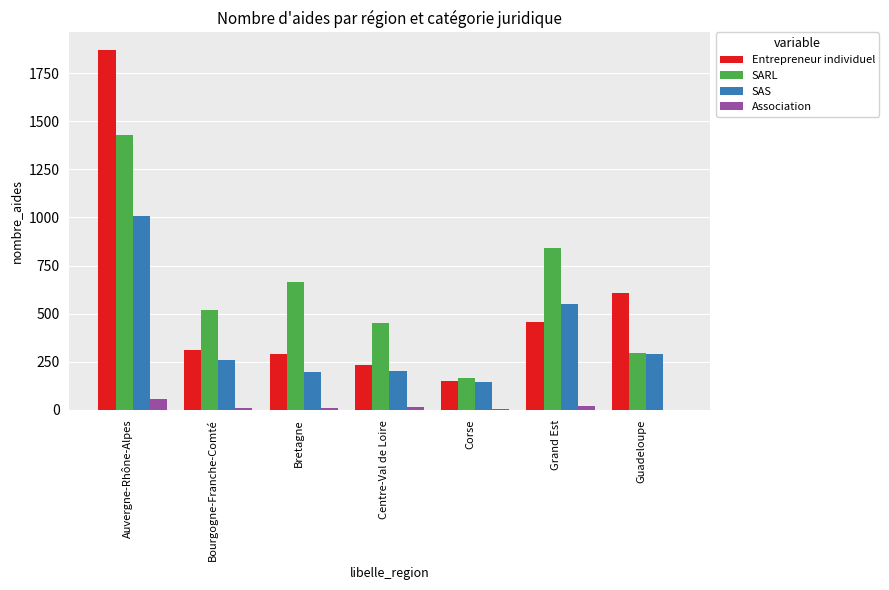

How many distinct data groups are displayed?

4